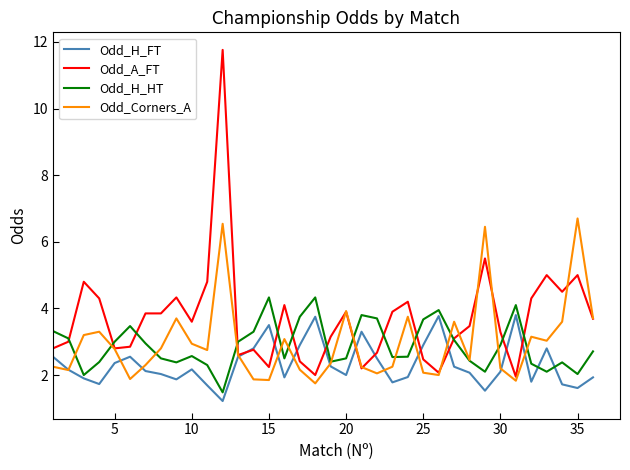

How many lines are shown in the chart?

4